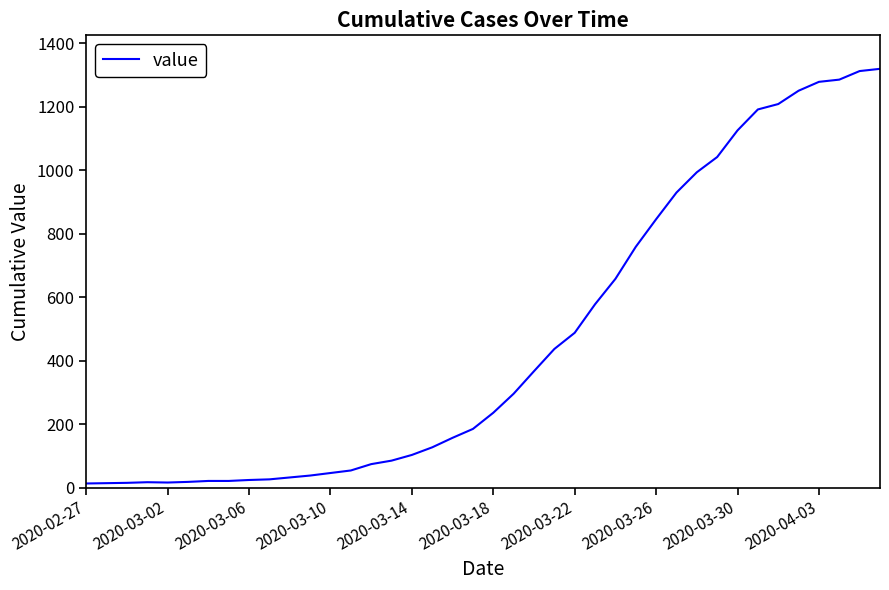

What is the difference between the maximum and minimum values?

1307